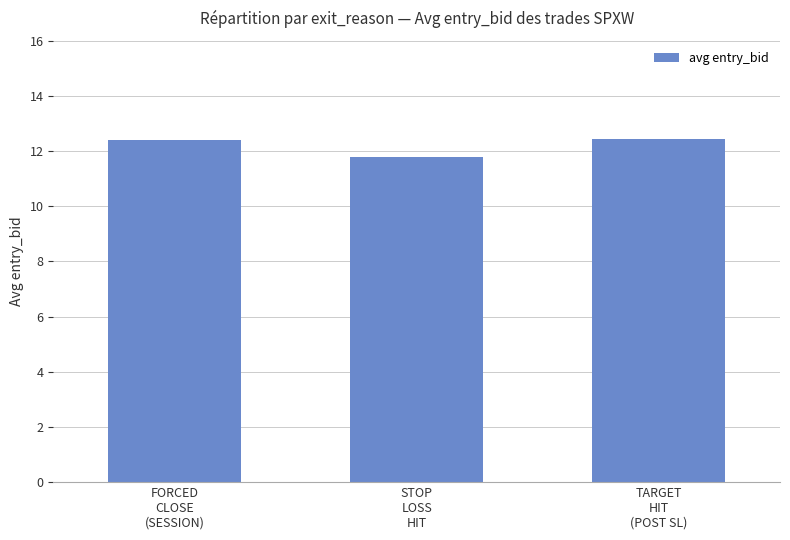

Count the number of values greater than 12.

2